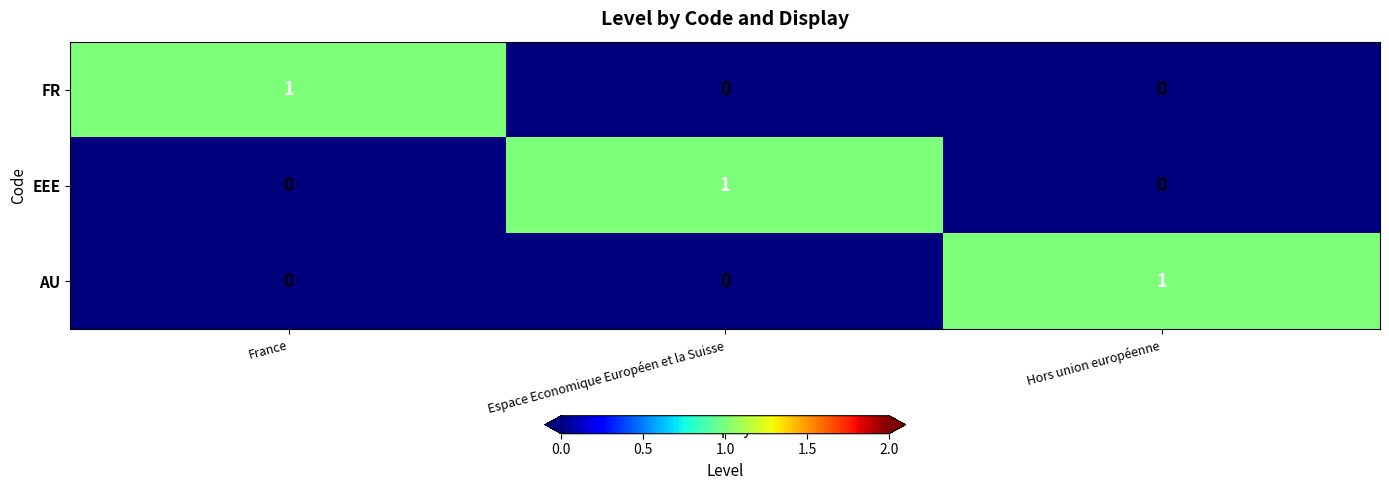

Is the value of EEE at Espace Economique Européen et la Suisse greater than the value of FR at Espace Economique Européen et la Suisse?

Yes